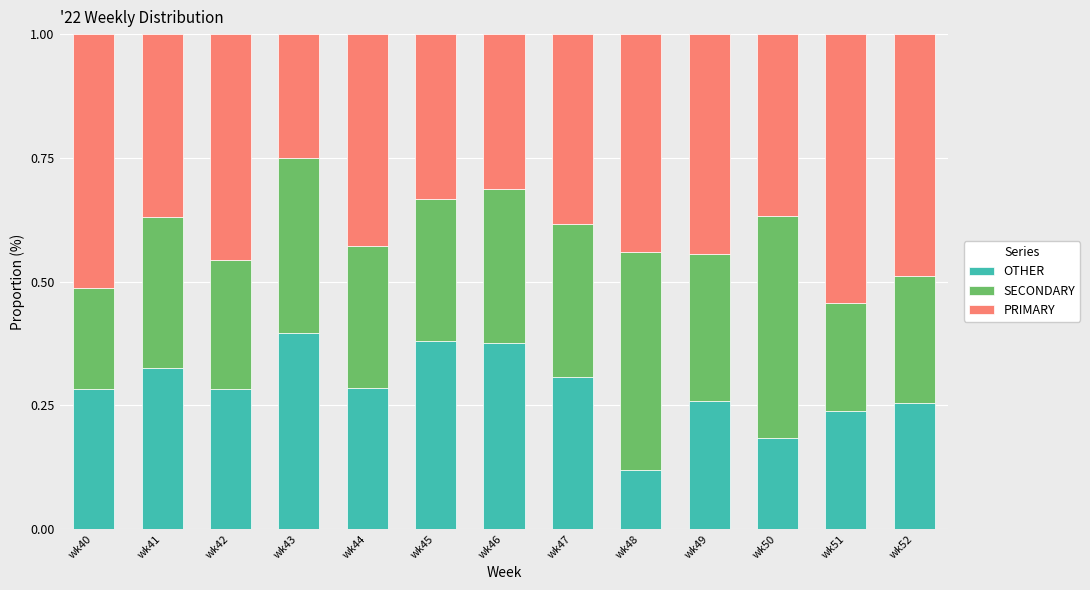

Which category has the lowest value in the OTHER series?

wk48